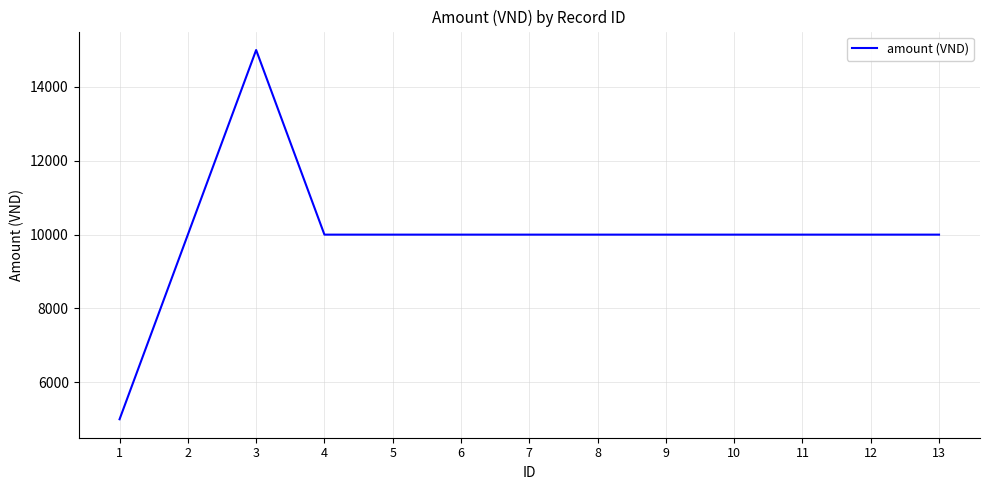

Approximately how many times larger is the value at 10 compared to 1?

2.0